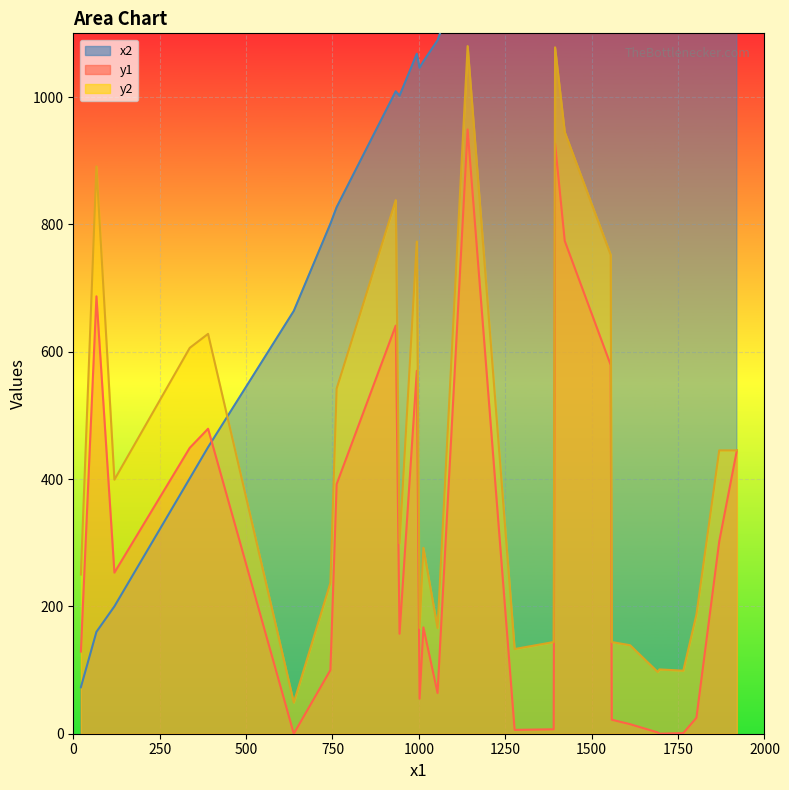

Where does the y2 series first go above 299?

67